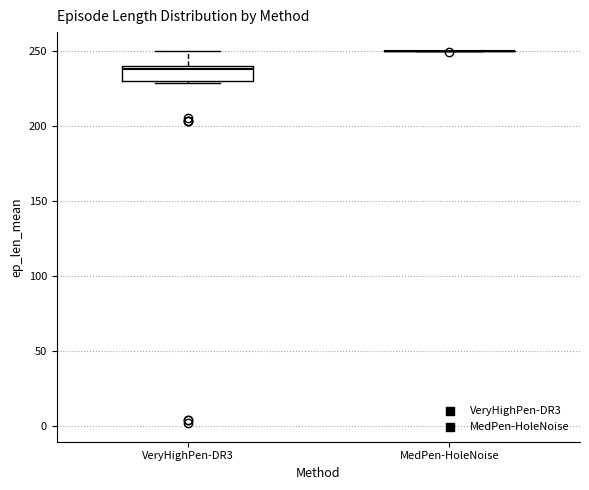

Where does the upper whisker of the box for VeryHighPen-DR3 end on the y-axis? The values are not printed on the chart, so give them approximately, as read against the axis.

250